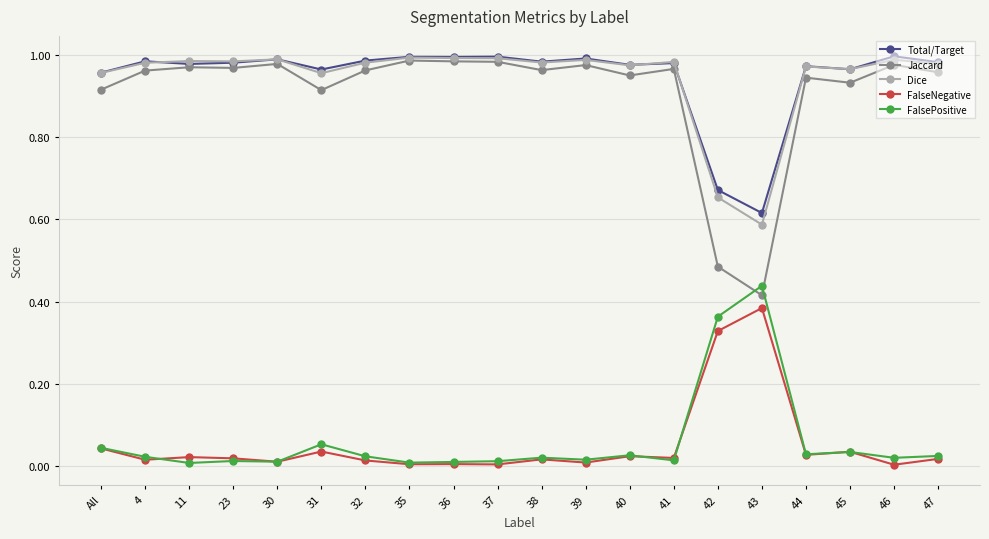

Is the value of Dice at 31 greater than the value of FalsePositive at 35?

Yes